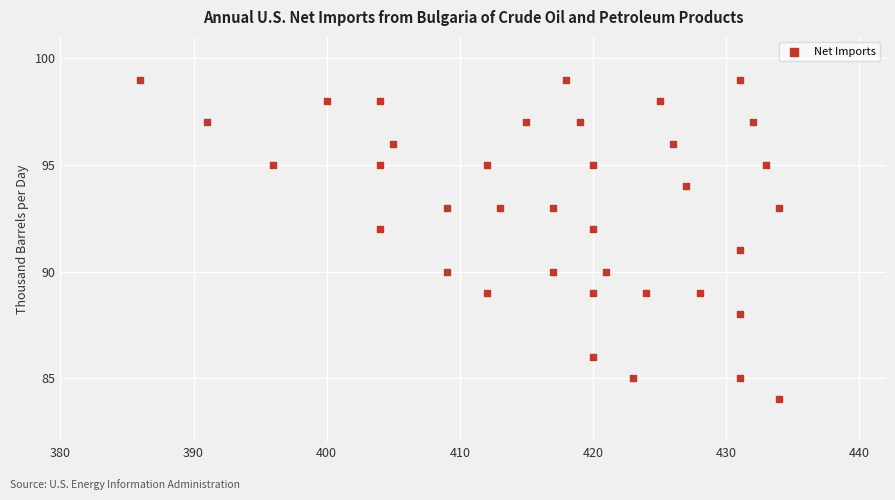

What is the range of Y values (max minus min)?

15